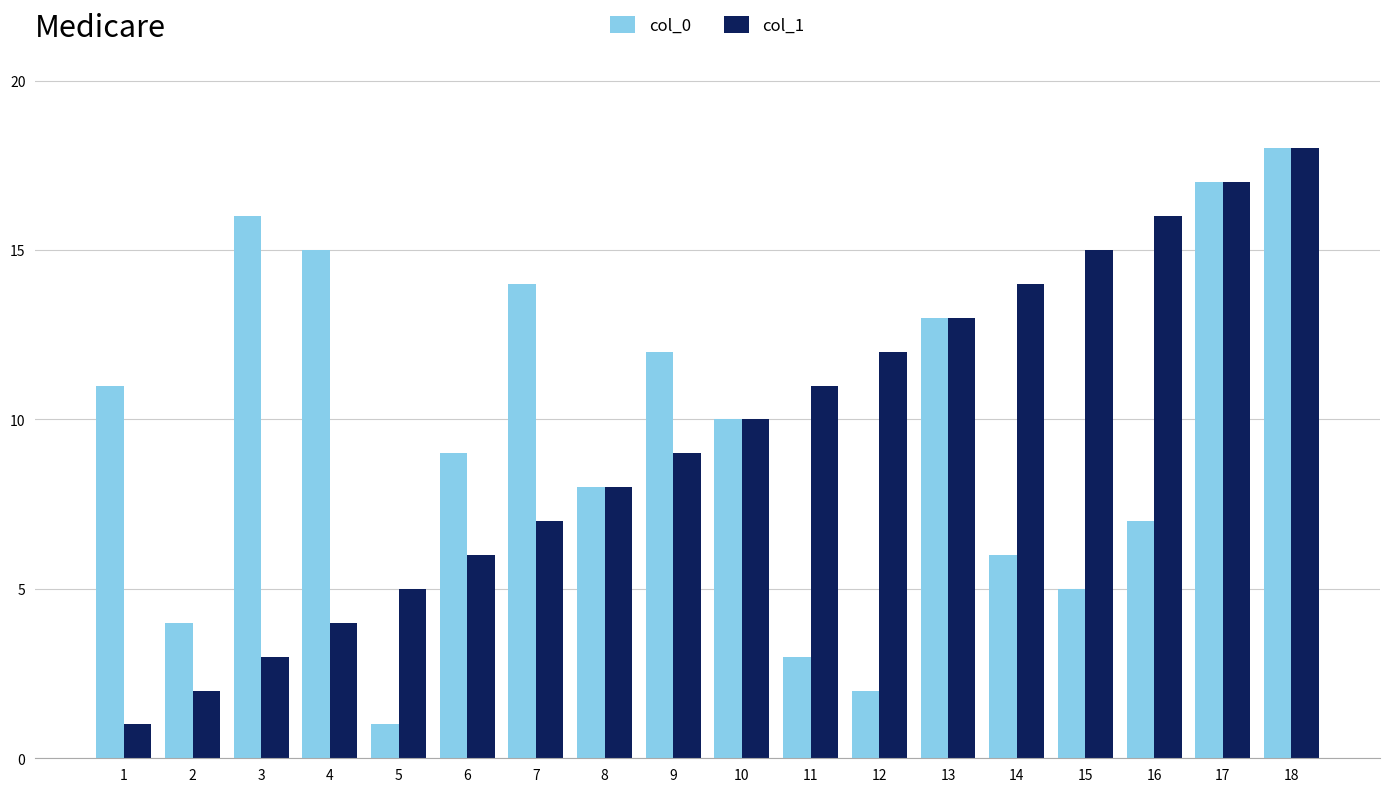

Reading left to right, what are all the values shown in this chart?

col_0: 1=11	2=4	3=16	4=15	5=1	6=9	7=14	8=8	9=12	10=10	11=3	12=2	13=13	14=6	15=5	16=7	17=17	18=18
col_1: 1=1	2=2	3=3	4=4	5=5	6=6	7=7	8=8	9=9	10=10	11=11	12=12	13=13	14=14	15=15	16=16	17=17	18=18